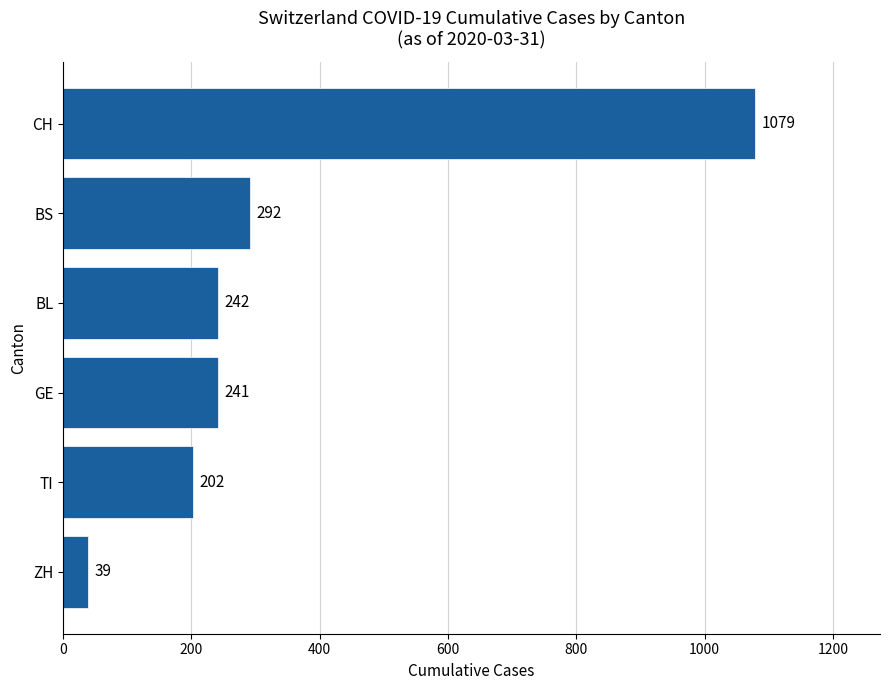

How many bars are there in total?

6